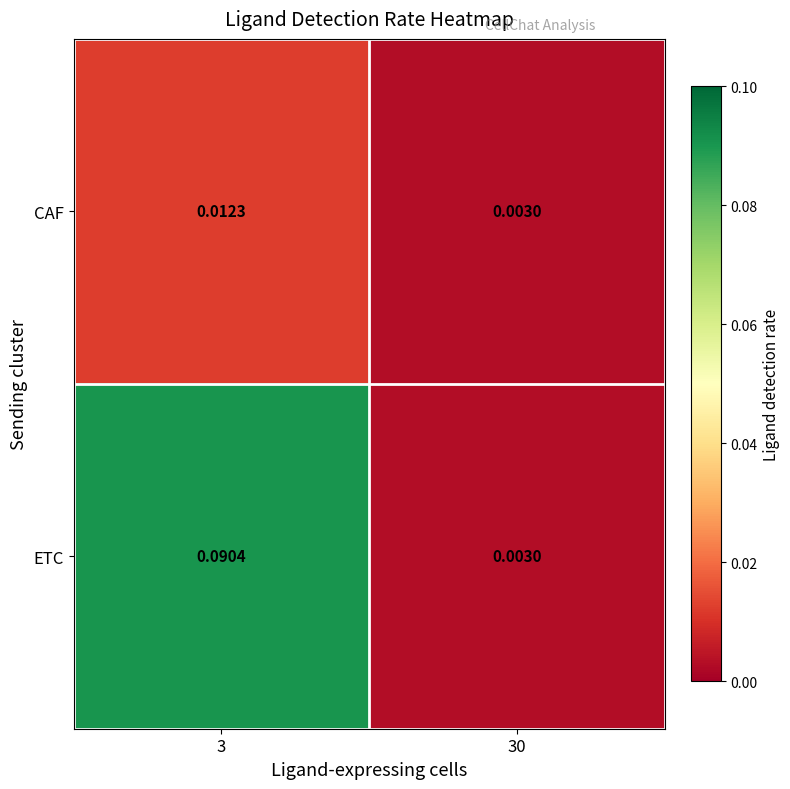

List the series in order of their peak value, lowest first.

CAF, ETC